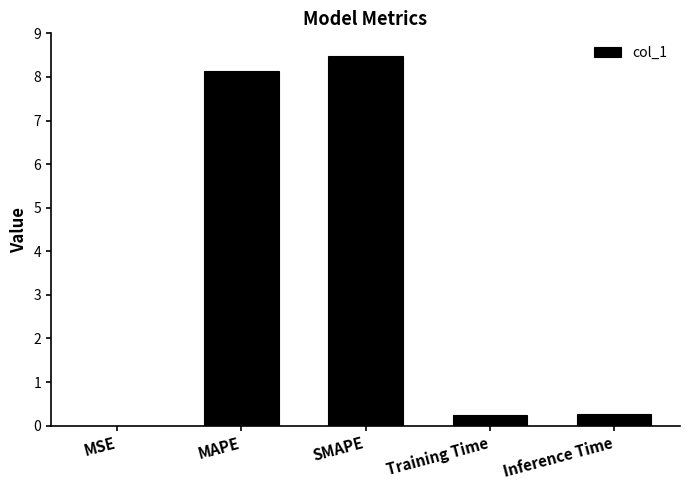

What is the approximate value at Inference Time?

0.3